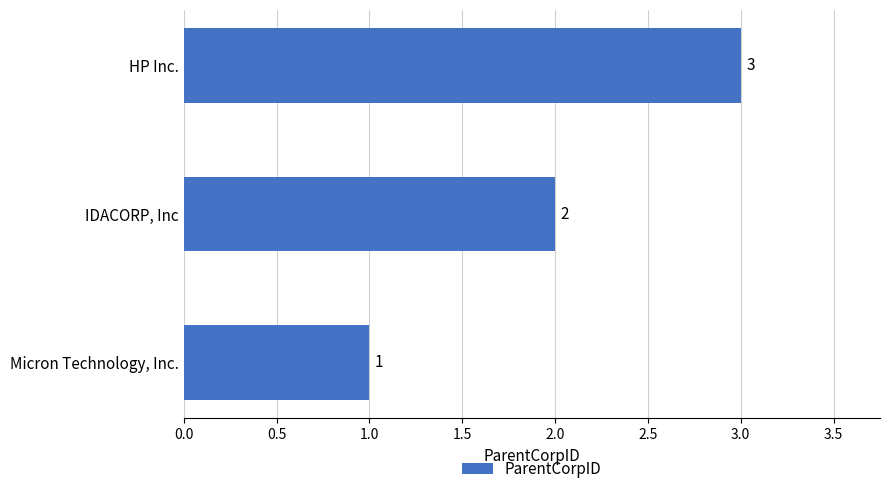

Between Micron Technology, Inc. and HP Inc., which is larger?

HP Inc.